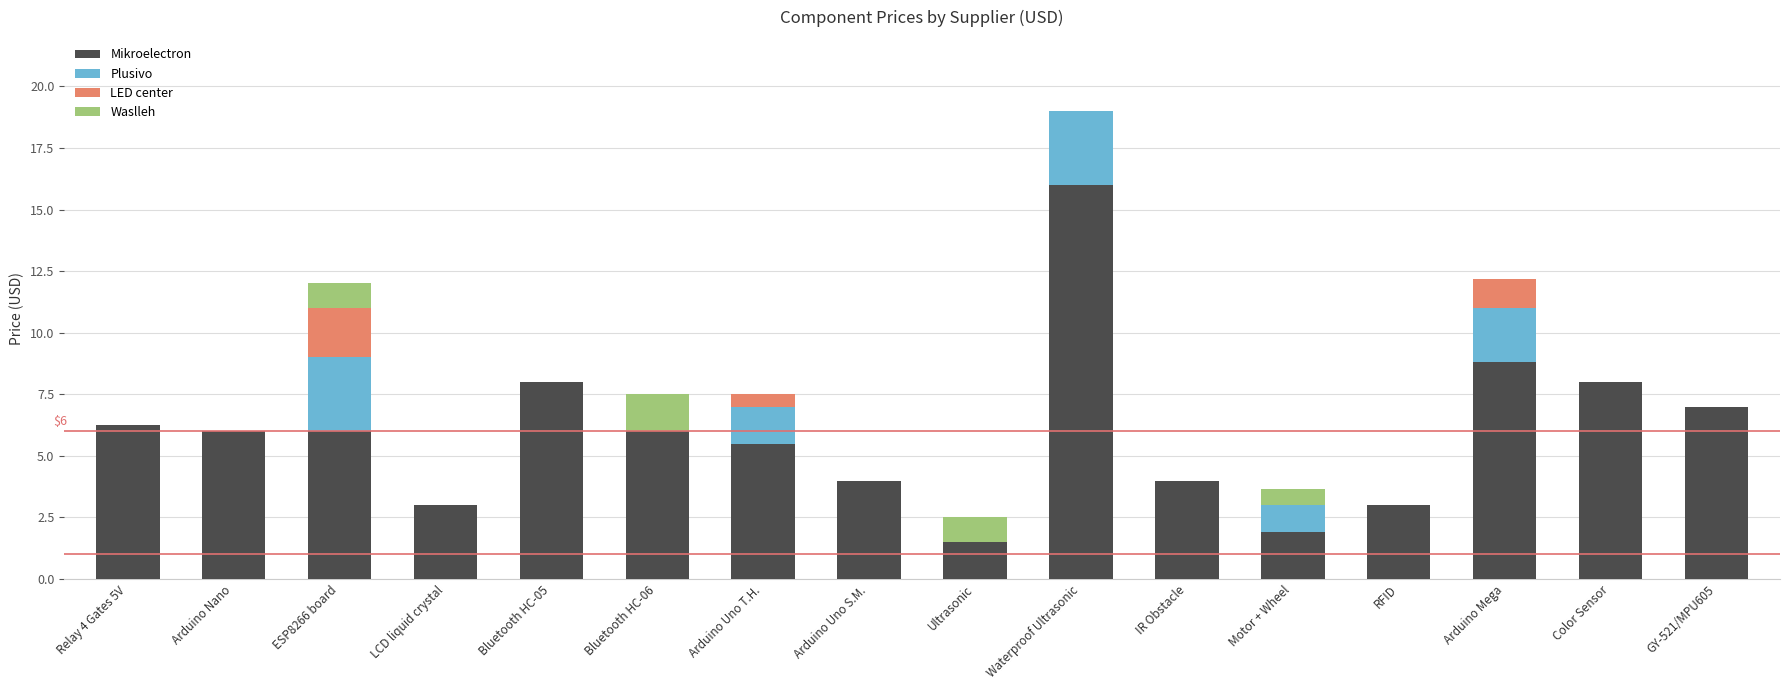

The Mikroelectron series shows 4.0 at Arduino Uno S.M.. True or false?

True